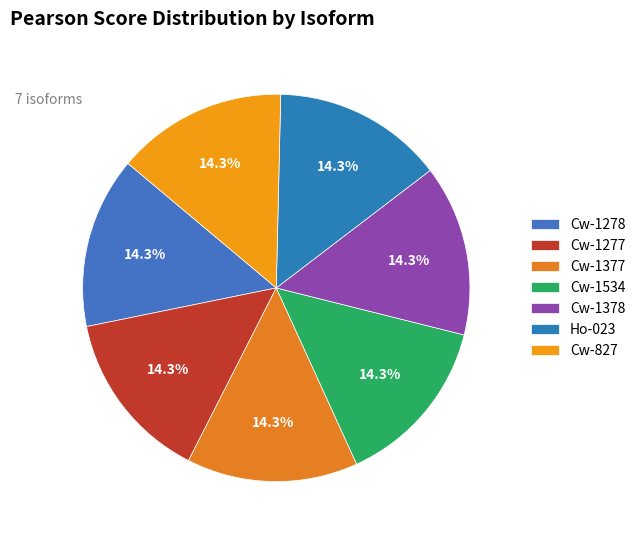

To the nearest percent, what portion does Cw-827 represent?

14%